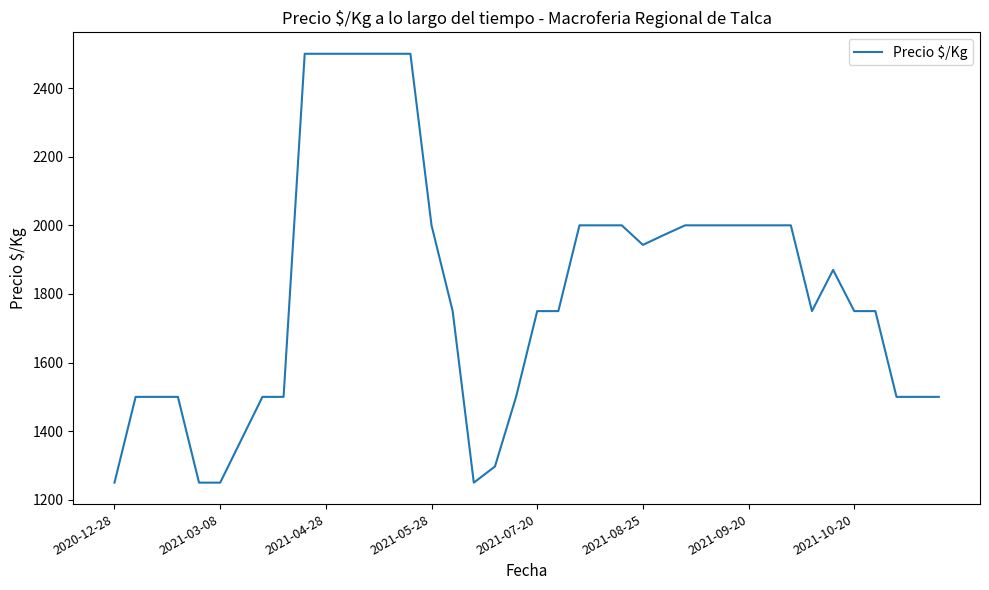

What is the difference between the maximum and minimum values?

1250